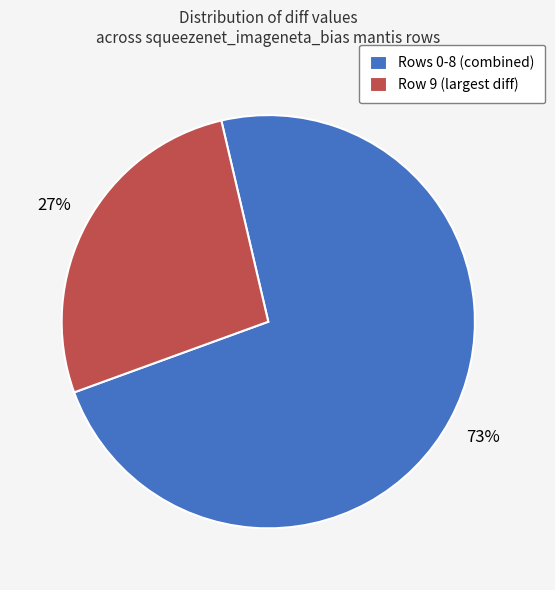

Count the number of slices in the pie.

2